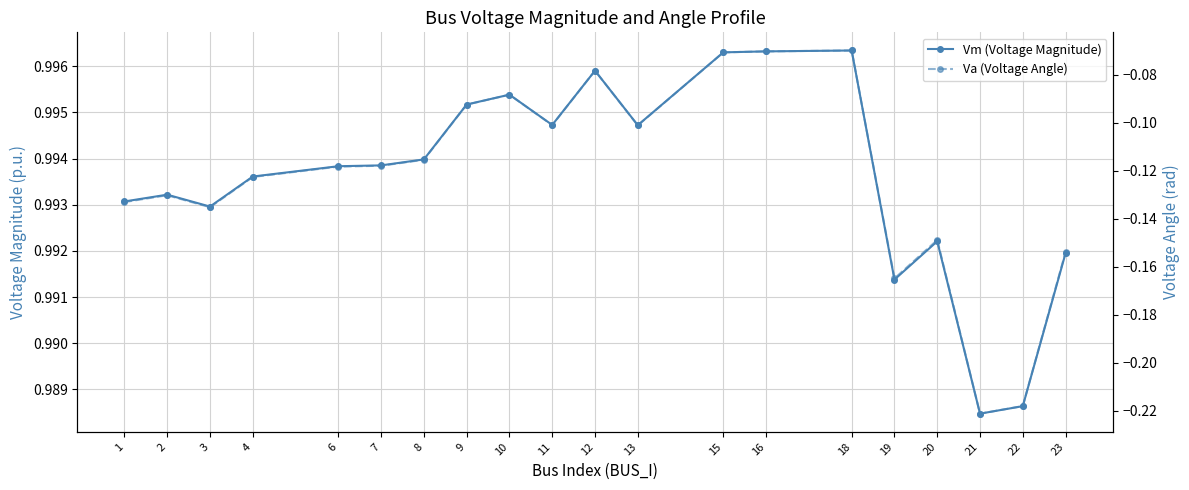

Is the value of Vm (Voltage Magnitude) at 19 greater than the value of Va (Voltage Angle) at 12?

Yes